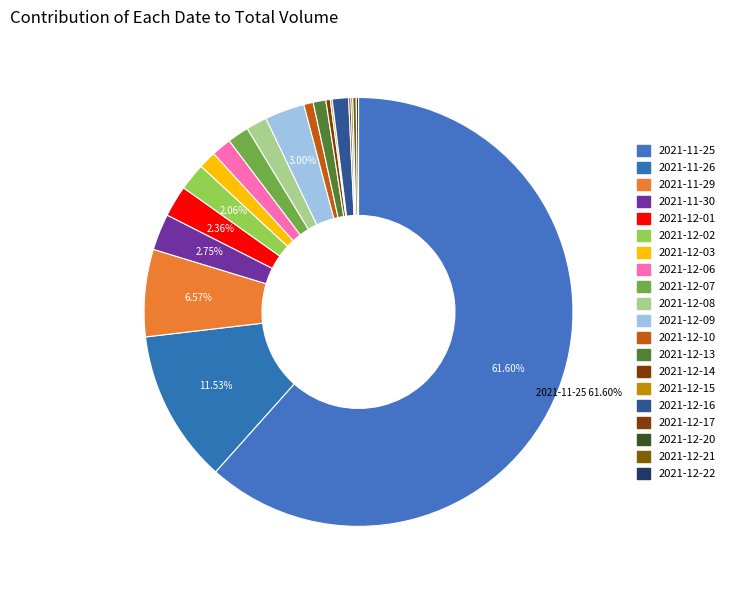

What percentage is the 2021-12-06 slice, to the nearest percent?

1%